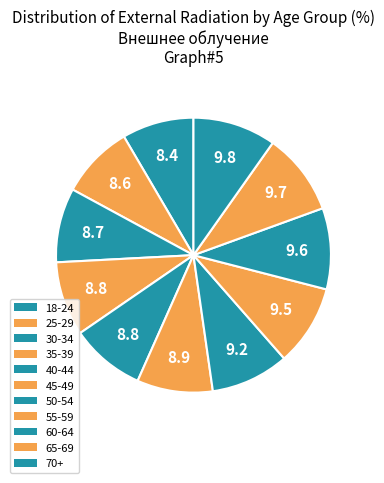

True or false: 70+ accounts for 22% of the total.

False